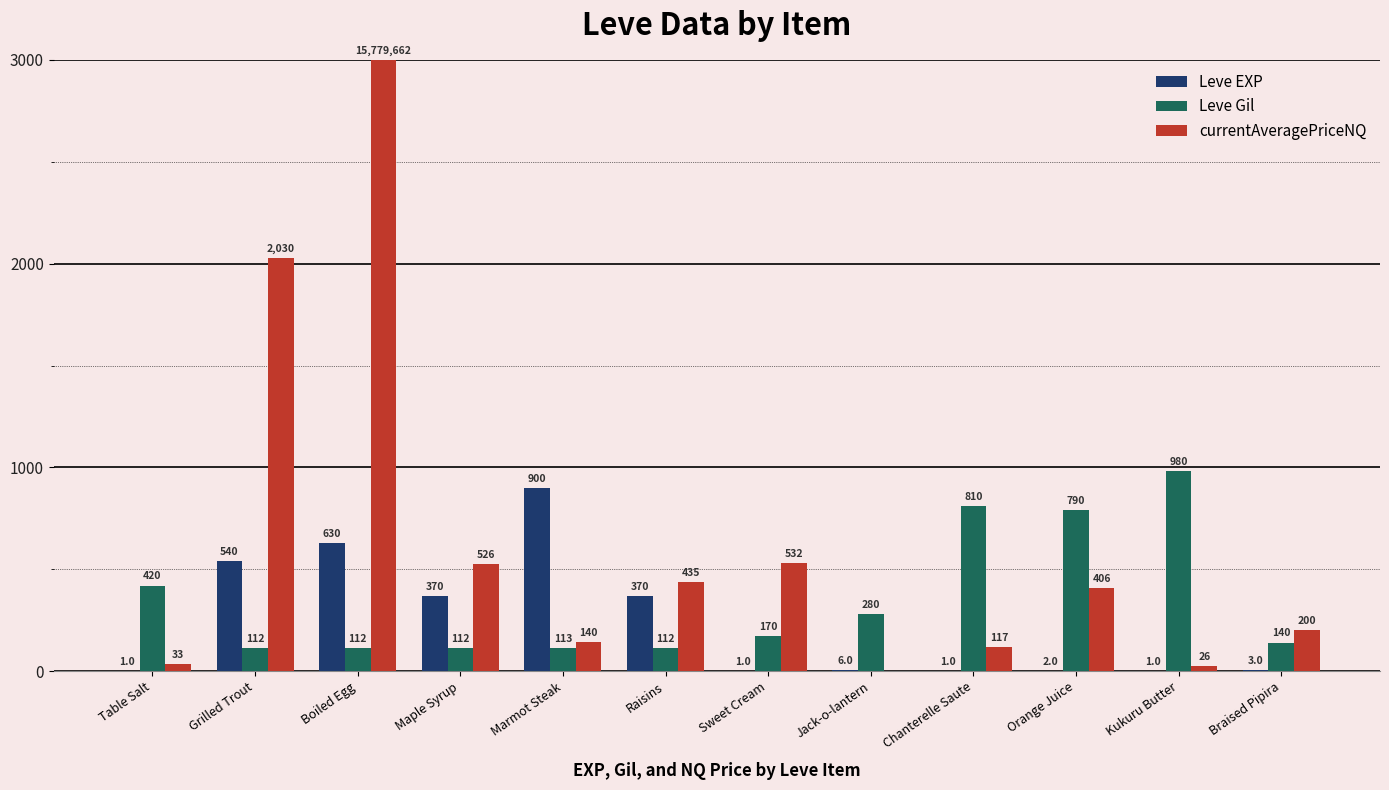

The value of Leve Gil at Jack-o-lantern is 142.8. True or false?

False